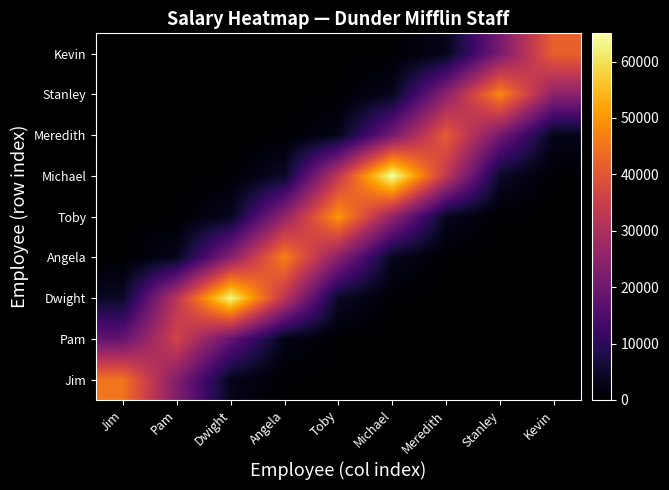

Reading left to right, transcribe all the data shown in this chart.

Jim: Jim=45000.0	Pam=23103.8	Dwight=3126.8	Angela=111.5	Toby=1.0	Michael=0.0	Meredith=0.0	Stanley=0.0	Kevin=0.0
Pam: Jim=18483.0	Pam=36000.0	Dwight=18483.0	Angela=2501.4	Toby=89.2	Michael=0.8	Meredith=0.0	Stanley=0.0	Kevin=0.0
Dwight: Jim=4377.5	Pam=32345.3	Dwight=63000.0	Angela=32345.3	Toby=4377.5	Michael=156.2	Meredith=1.5	Stanley=0.0	Kevin=0.0
Angela: Jim=116.5	Pam=3265.7	Dwight=24130.6	Angela=47000.0	Toby=24130.6	Michael=3265.7	Meredith=116.5	Stanley=1.1	Kevin=0.0
Toby: Jim=1.2	Pam=123.9	Dwight=3474.2	Angela=25670.9	Toby=50000.0	Michael=25670.9	Meredith=3474.2	Stanley=123.9	Kevin=1.2
Michael: Jim=0.0	Pam=1.5	Dwight=161.1	Angela=4516.4	Toby=33372.1	Michael=65000.0	Meredith=33372.1	Stanley=4516.4	Kevin=161.1
Meredith: Jim=0.0	Pam=0.0	Dwight=1.0	Angela=101.6	Toby=2848.8	Michael=21050.1	Meredith=41000.0	Stanley=21050.1	Kevin=2848.8
Stanley: Jim=0.0	Pam=0.0	Dwight=0.0	Angela=1.1	Toby=119.0	Michael=3335.2	Meredith=24644.0	Stanley=48000.0	Kevin=24644.0
Kevin: Jim=0.0	Pam=0.0	Dwight=0.0	Angela=0.0	Toby=1.0	Michael=104.1	Meredith=2918.3	Stanley=21563.5	Kevin=42000.0